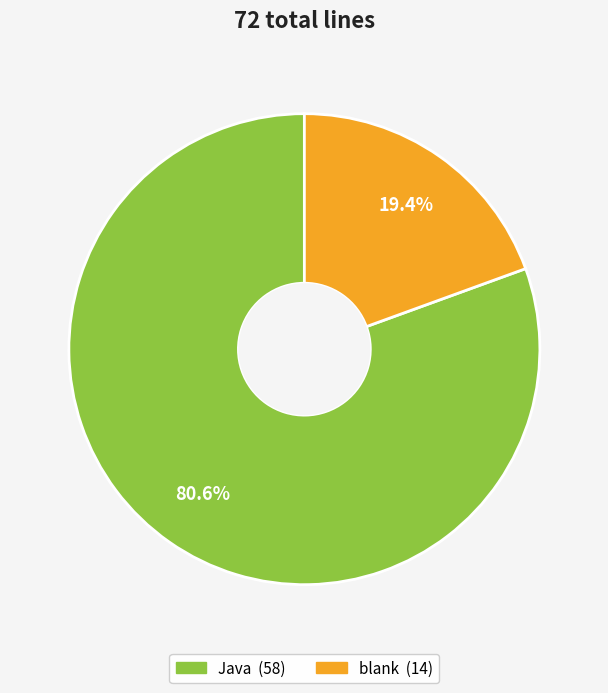

Is there any slice that represents more than half of the pie?

Yes